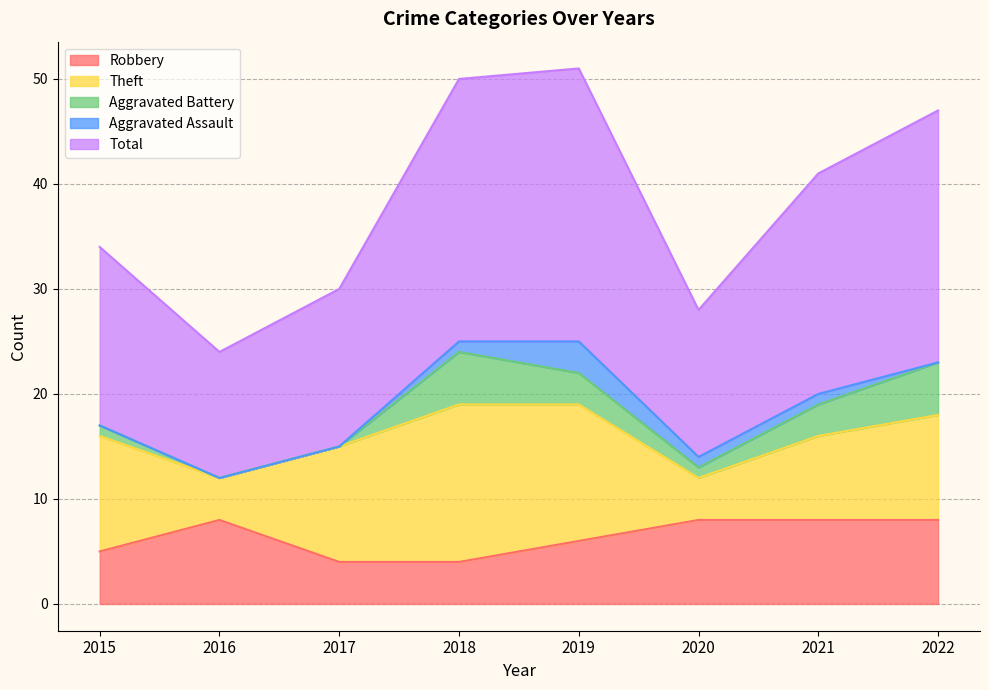

What are all the series names shown in the legend?

Robbery, Theft, Aggravated Battery, Aggravated Assault, Total